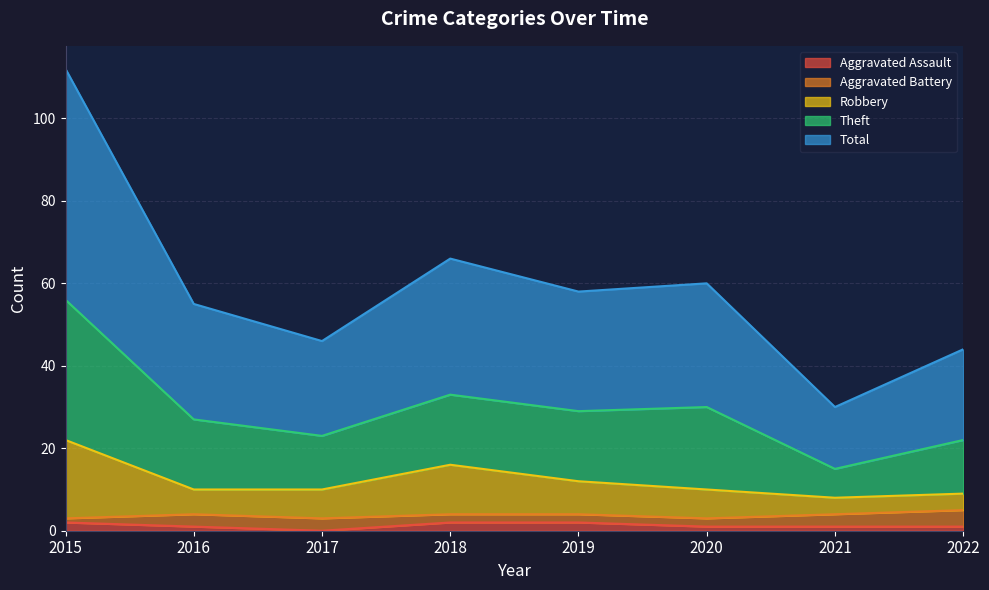

Where does the Total series first go above 29?

2015